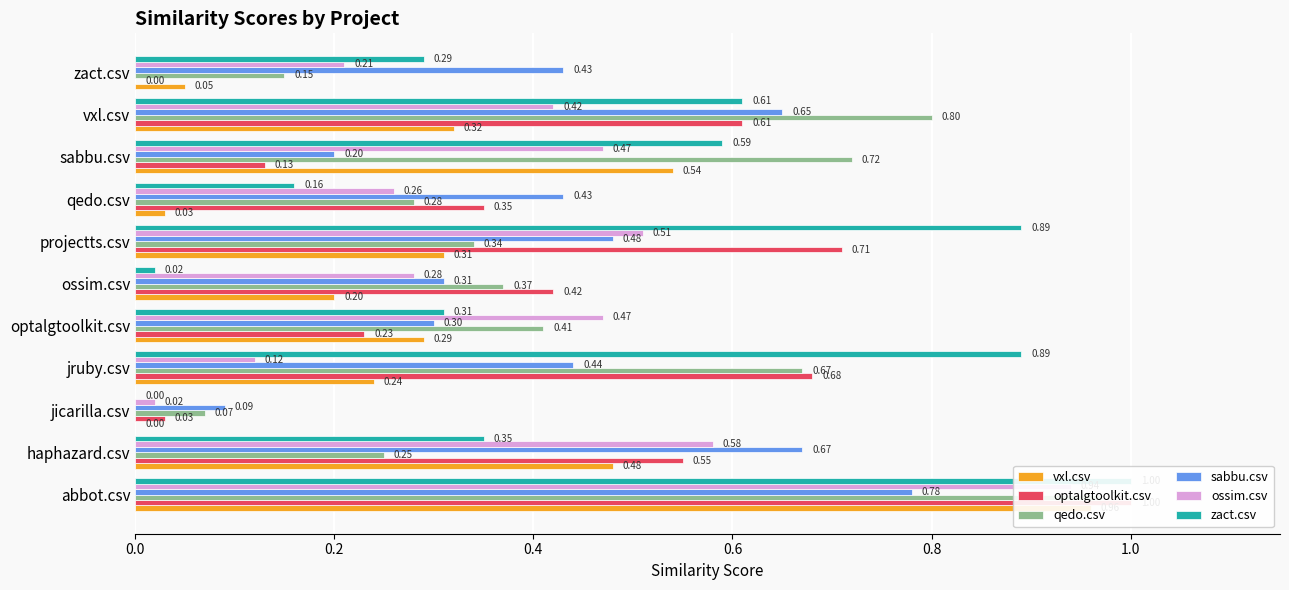

Read the qedo.csv value at optalgtoolkit.csv.

0.4